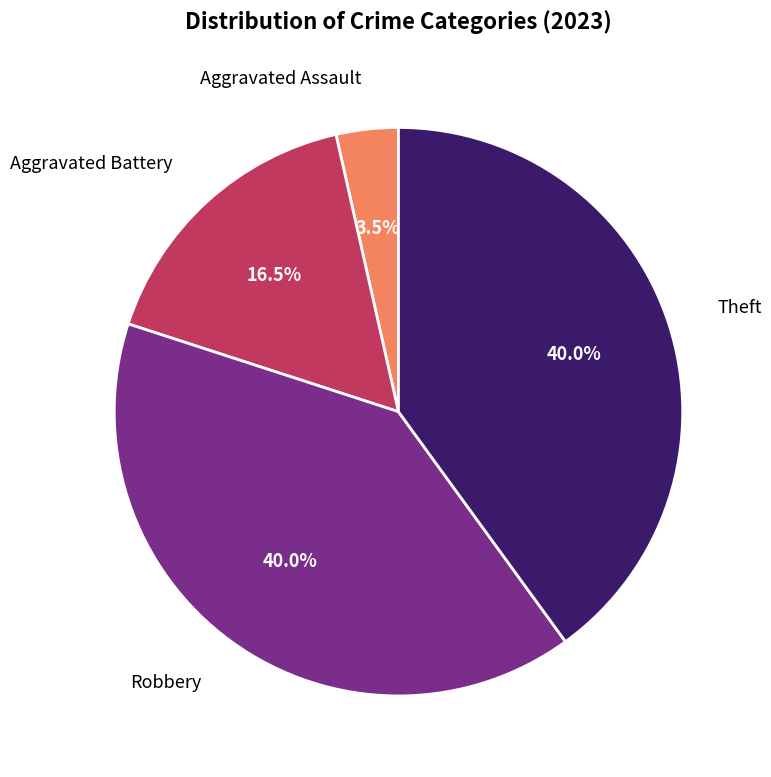

Does any single category account for the majority?

No